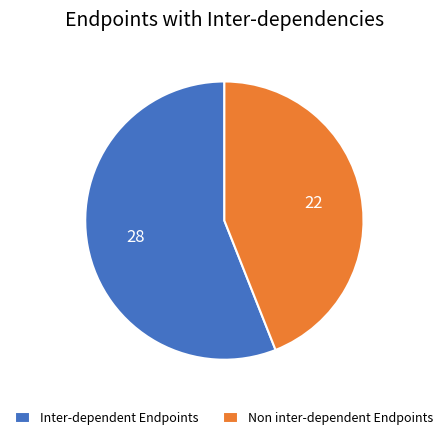

True or false: Non inter-dependent Endpoints accounts for 56% of the total.

False